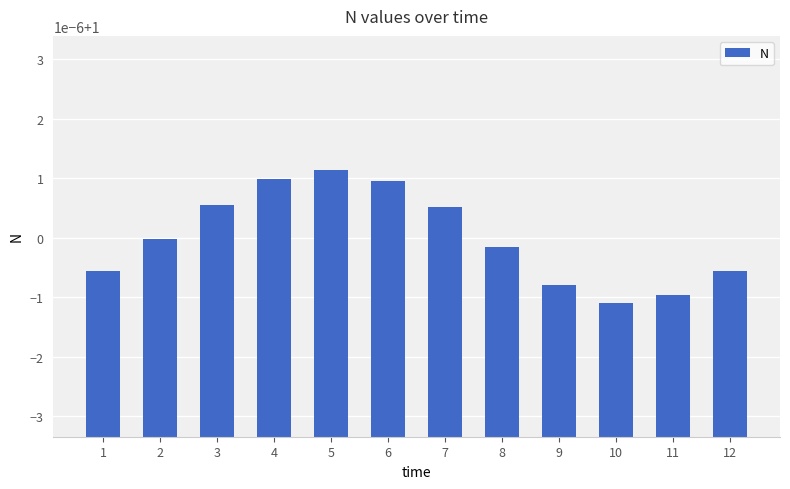

At which category does the chart reach its peak across all series?

5